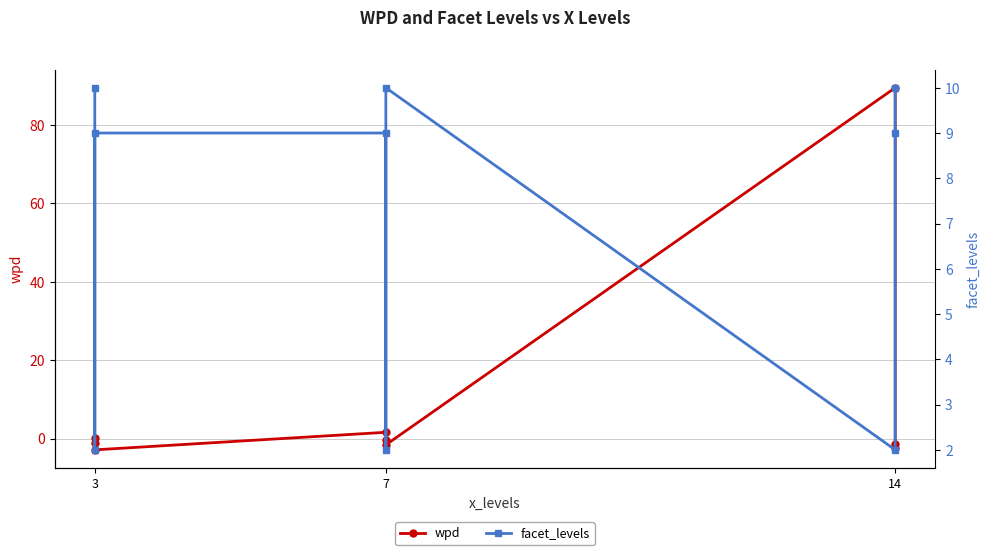

At which label is facet_levels closest to 6?

3